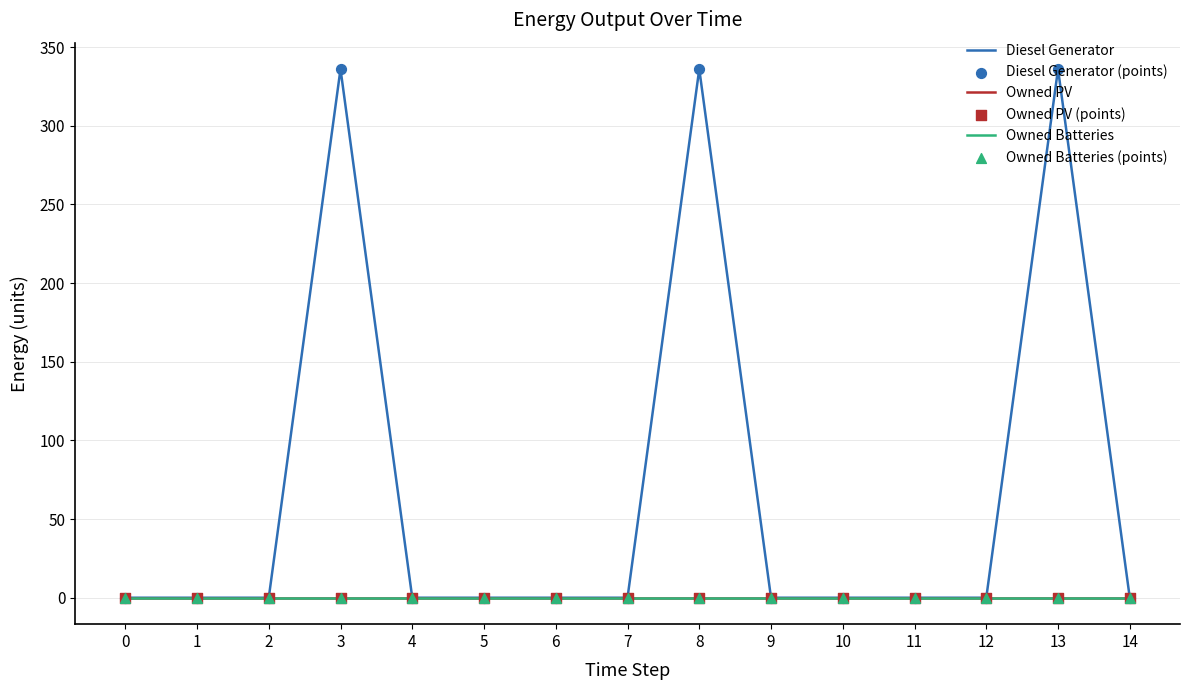

Does the chart have visible grid lines?

Yes